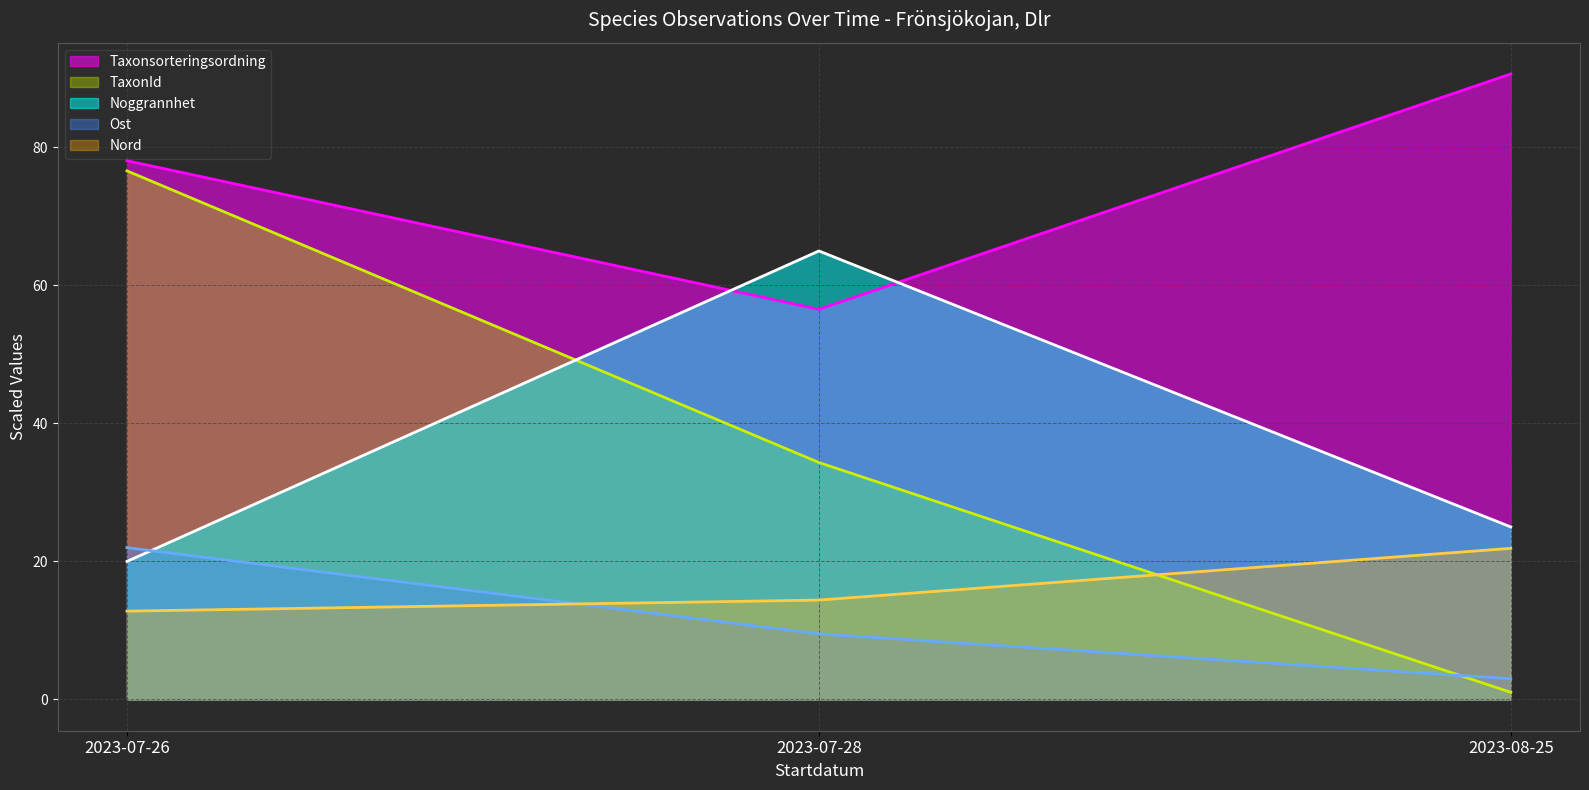

What is the smallest value displayed?

1.0